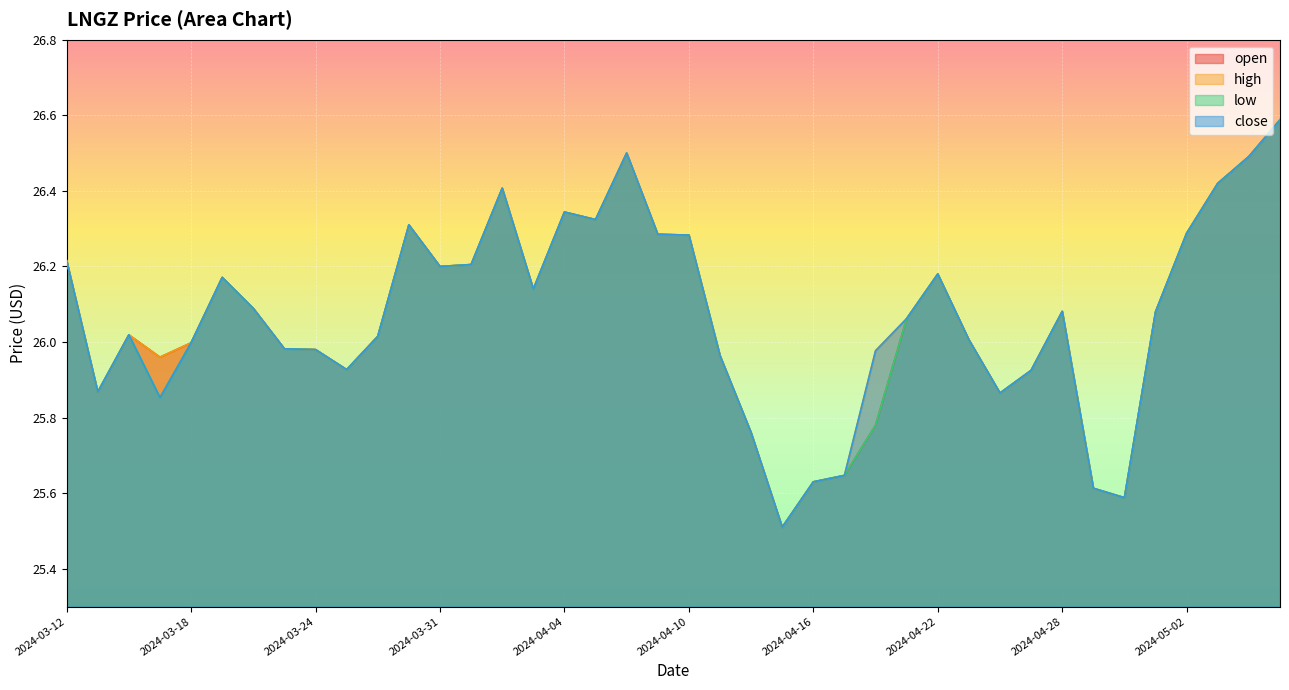

The value of low at 2024-03-19 is 26.2. True or false?

True